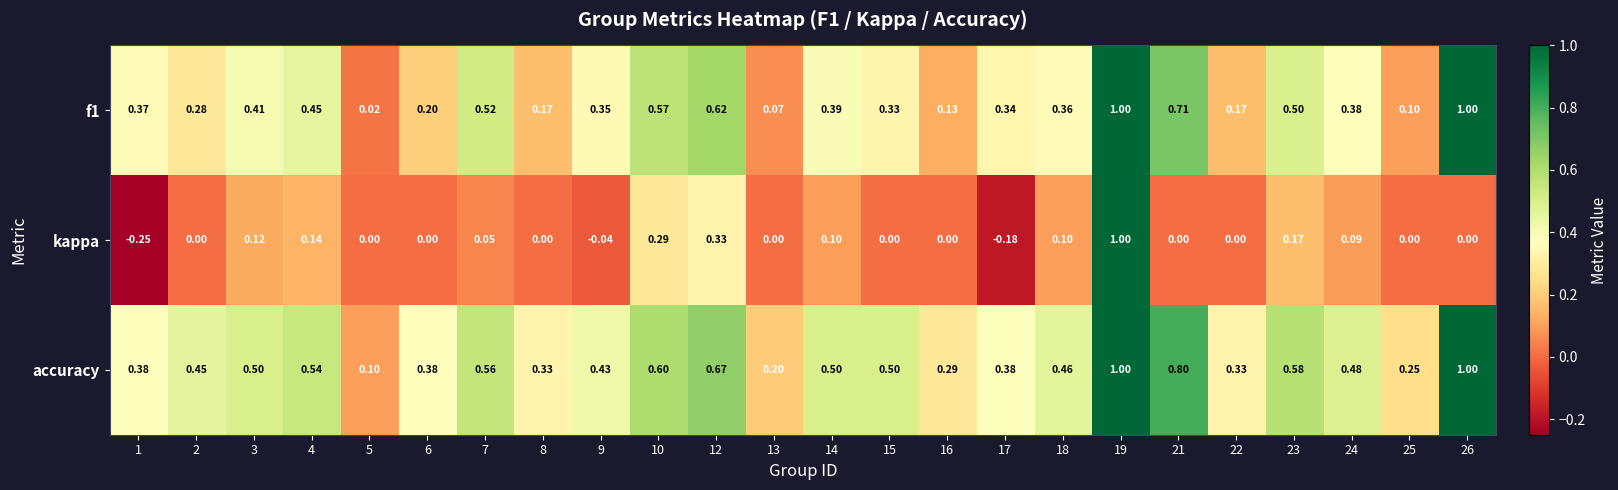

Which series has the largest range (max minus min)?

kappa